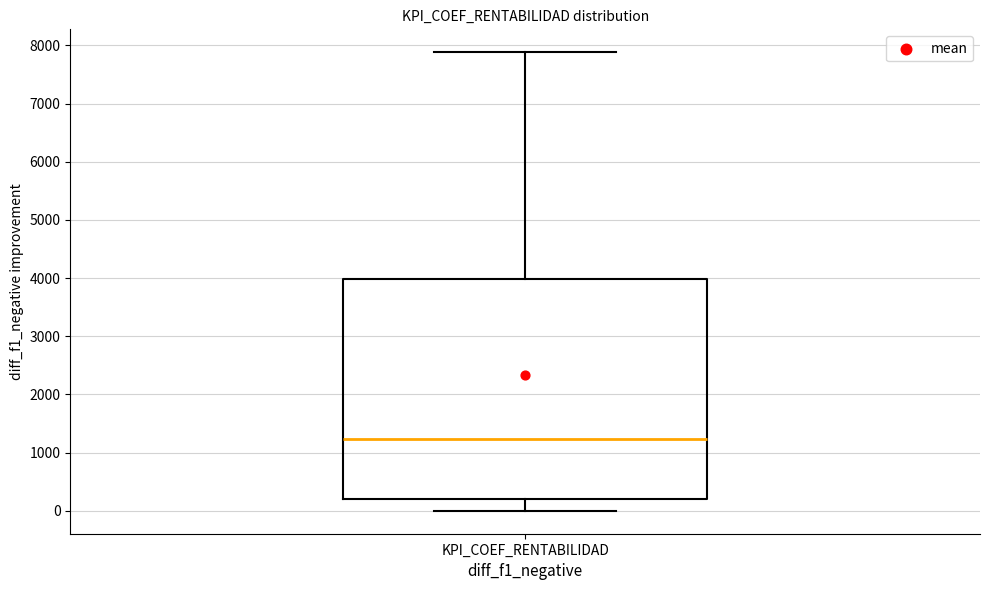

Read this box plot against the y-axis: the position of the median line, the range covered by the box, and the ends of both whiskers. The values are not printed on the chart, so give them approximately, as read against the axis.

median 1200, box 200 to 4000, whiskers 0 to 7900